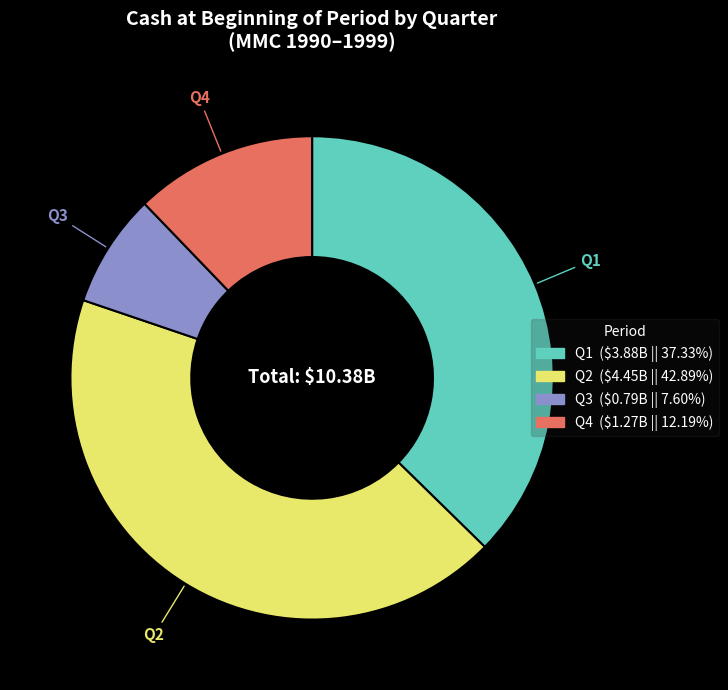

Does Q1 account for over 50% of the chart?

No